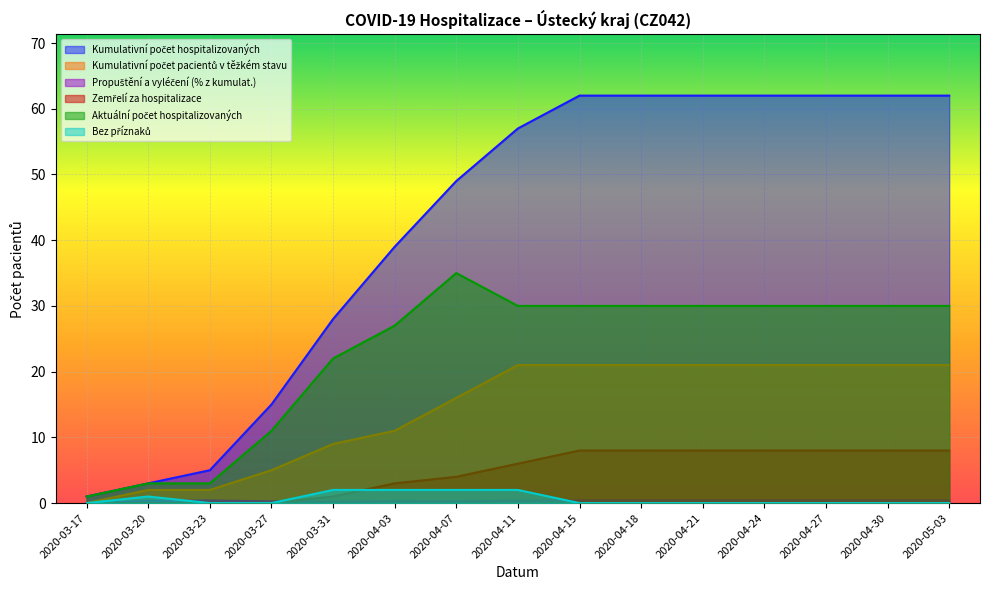

At which label does Propuštění a vyléčení (% z kumulat.) reach its peak?

2020-04-15